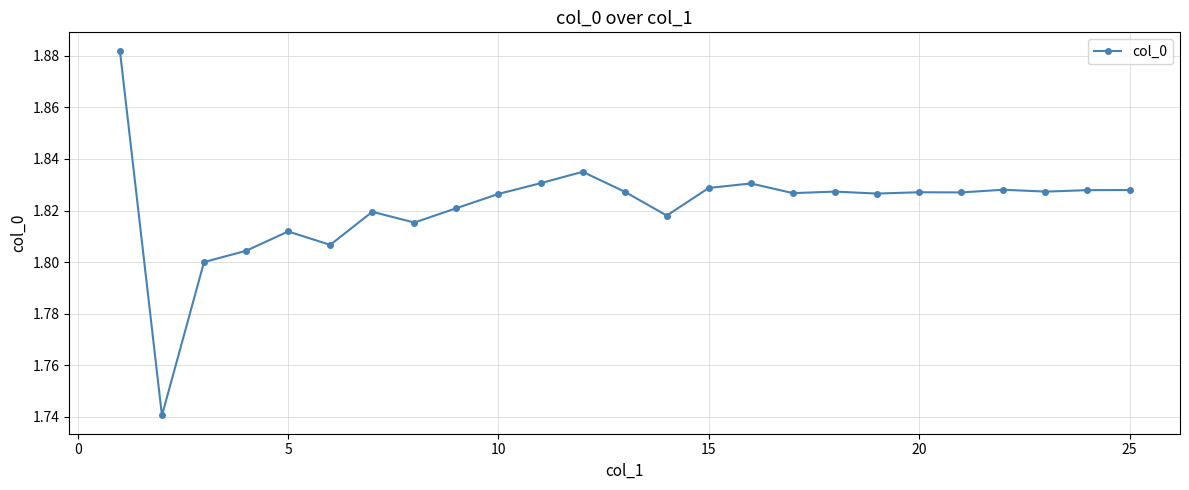

True or false: there are more than 2 points higher than both neighbors.

True